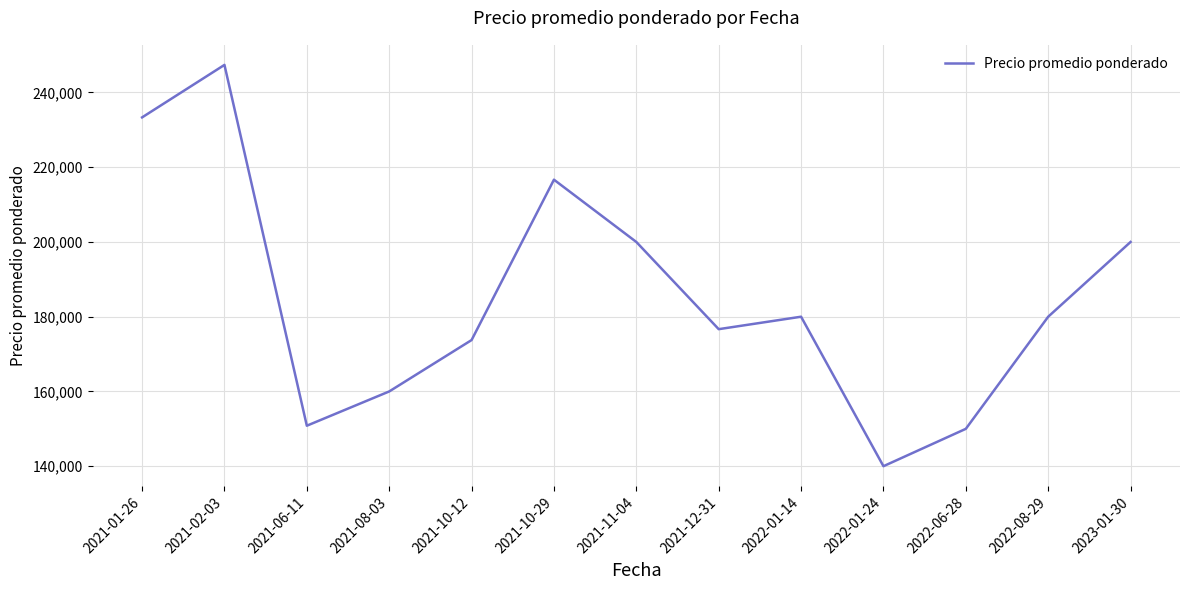

What is the difference between the second highest and minimum values?

93333.3